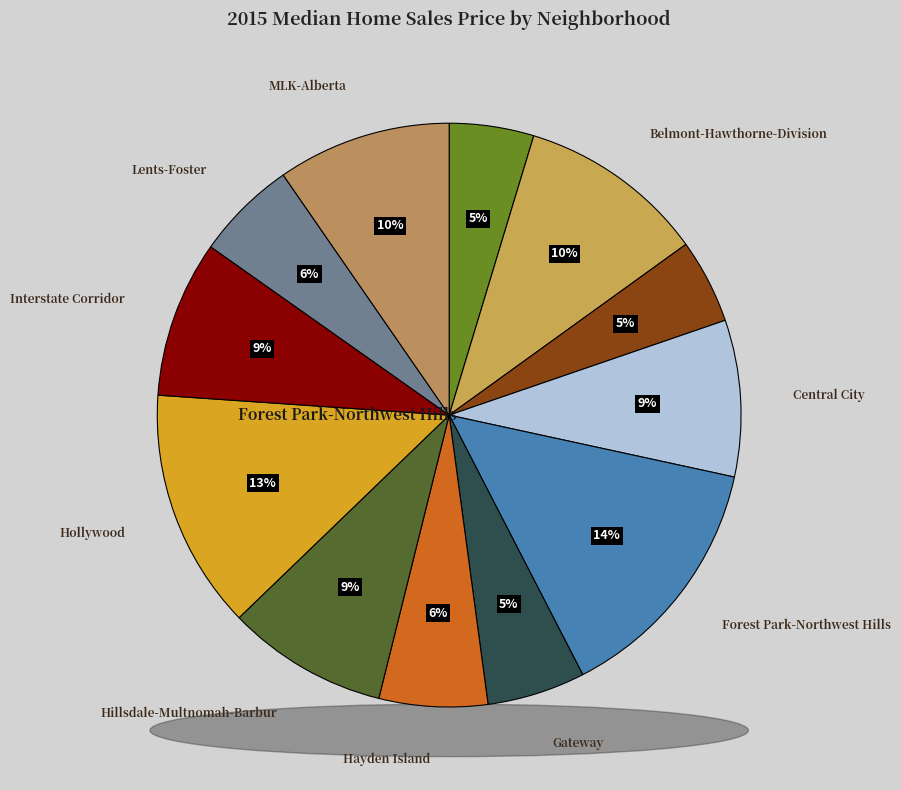

True or false: Belmont-Hawthorne-Division accounts for 10% of the total.

True